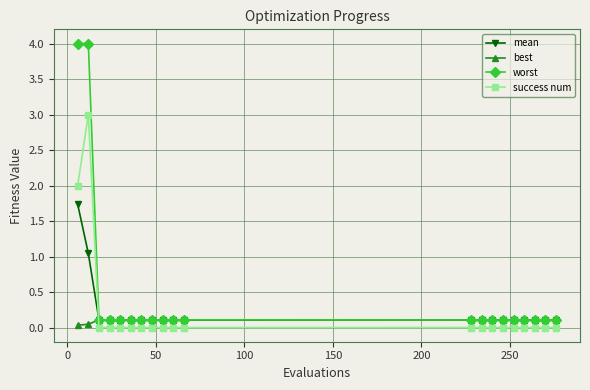

Is this an area chart (filled region under the line)?

No